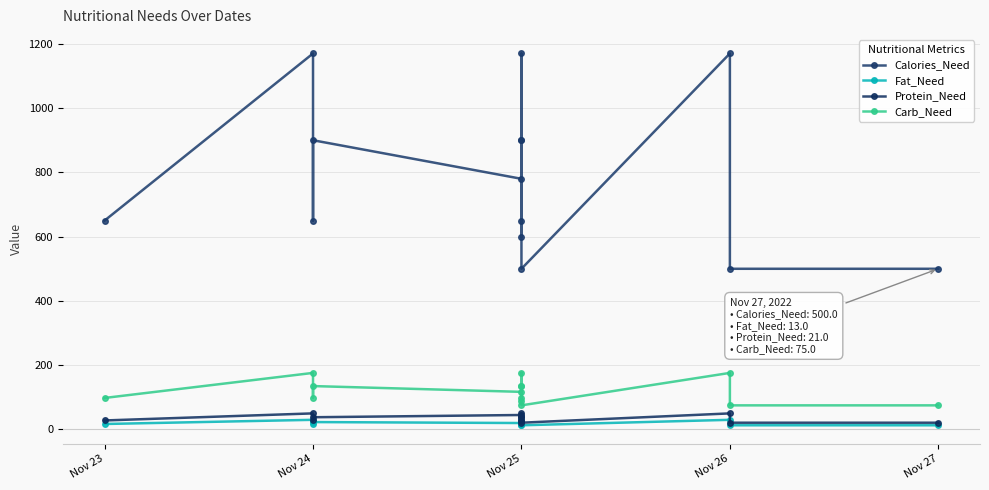

What are all the series names shown in the legend?

Calories_Need, Fat_Need, Protein_Need, Carb_Need